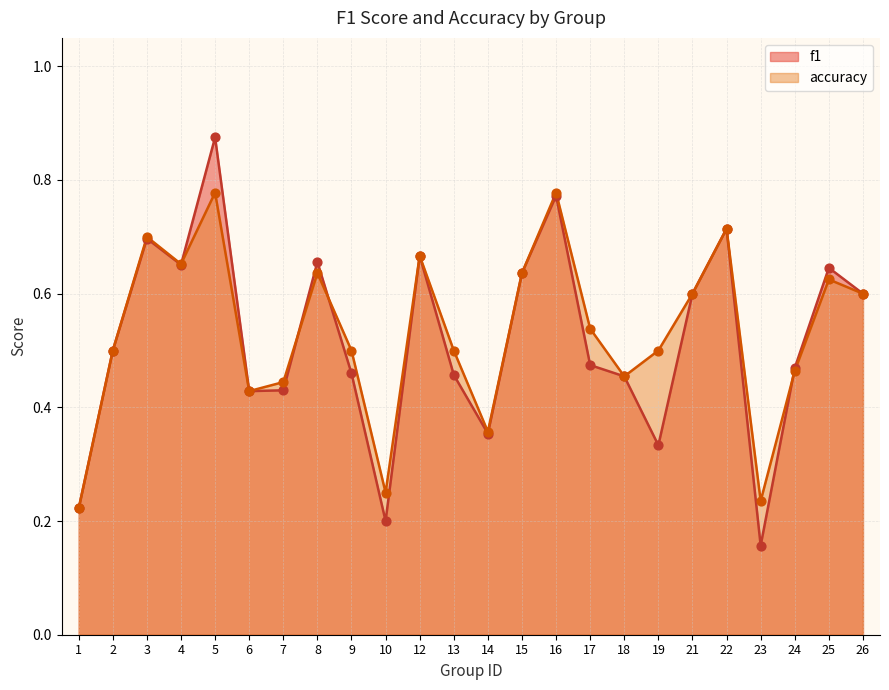

At which category is the sum across all series the highest?

5